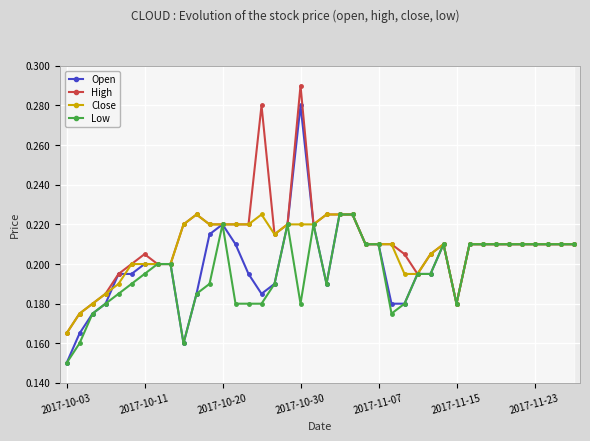

How many lines are shown in the chart?

4